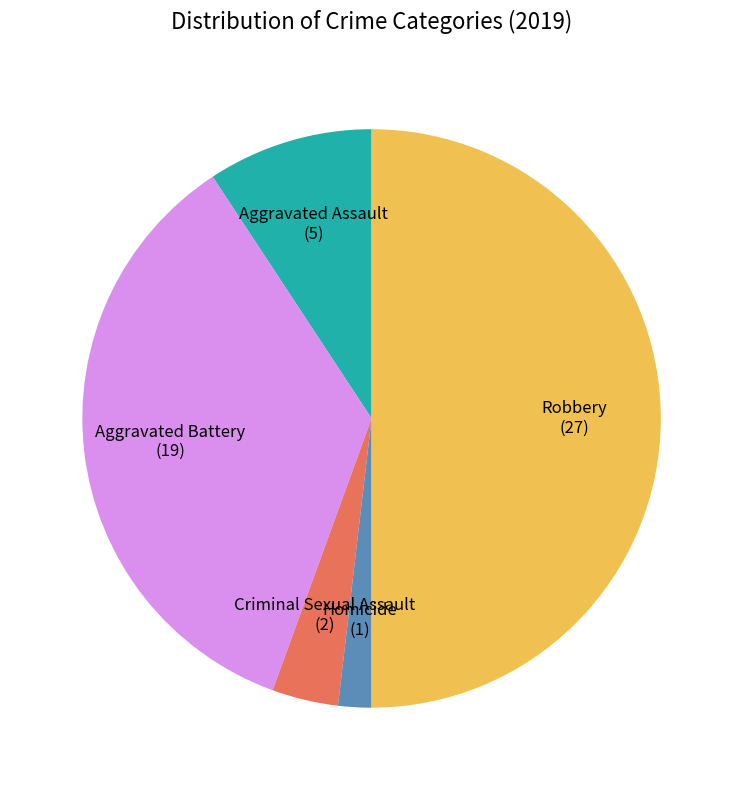

What is the largest slice in the pie chart?

Robbery